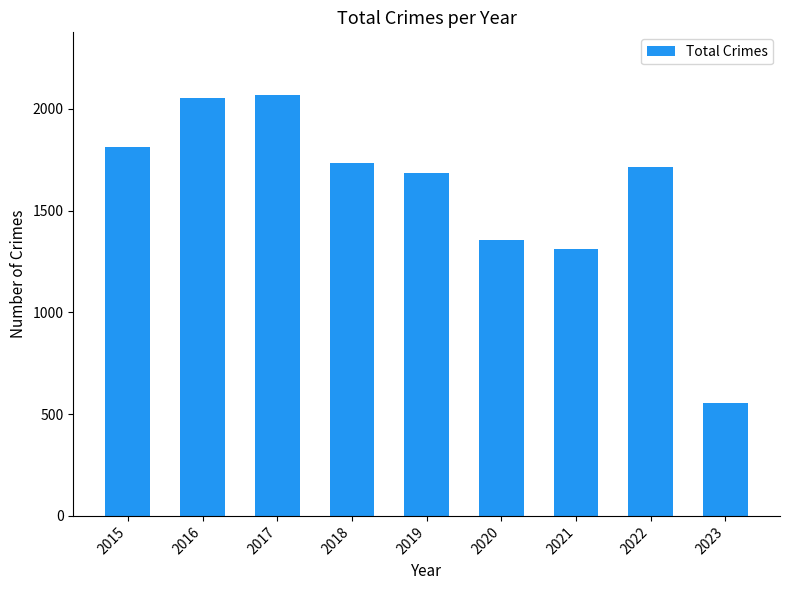

What is the change in value from 2015 to 2019?

-124